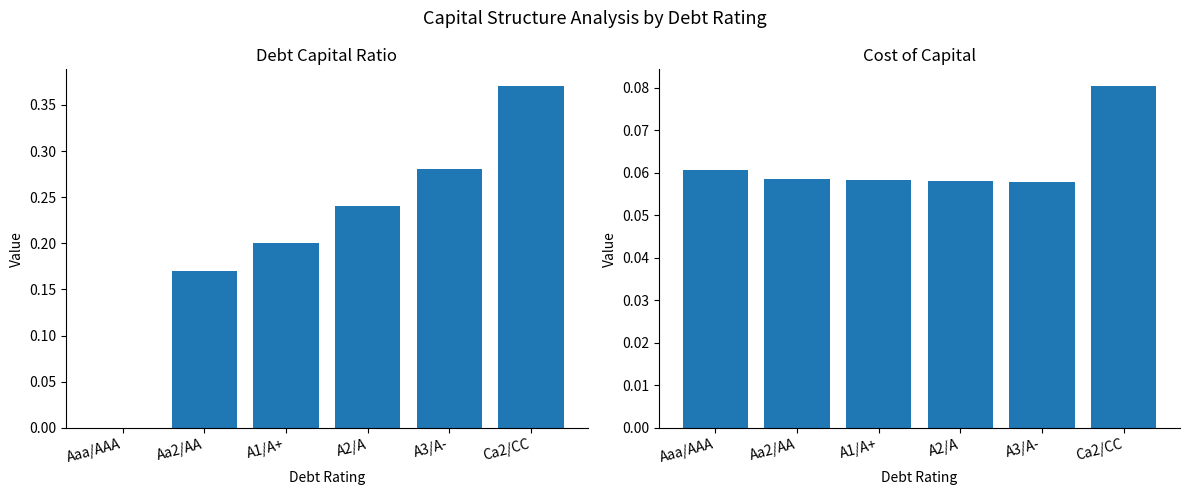

List the series in order of their peak value, highest first.

debt_capital, cost_capital